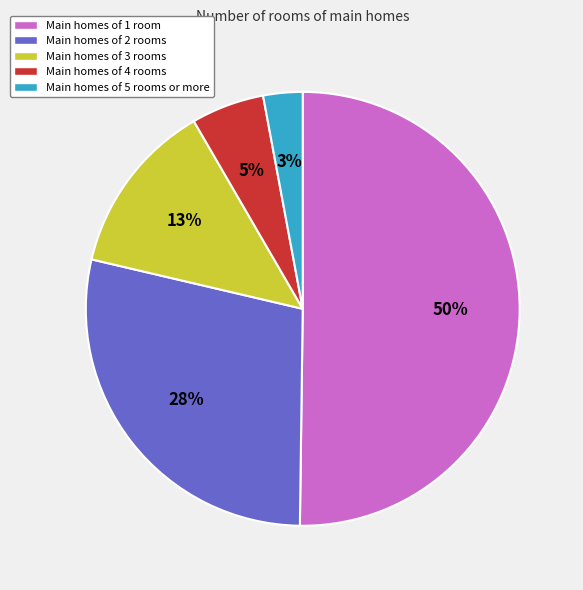

Combined, do Main homes of 3 rooms and Main homes of 2 rooms account for over 50%?

No